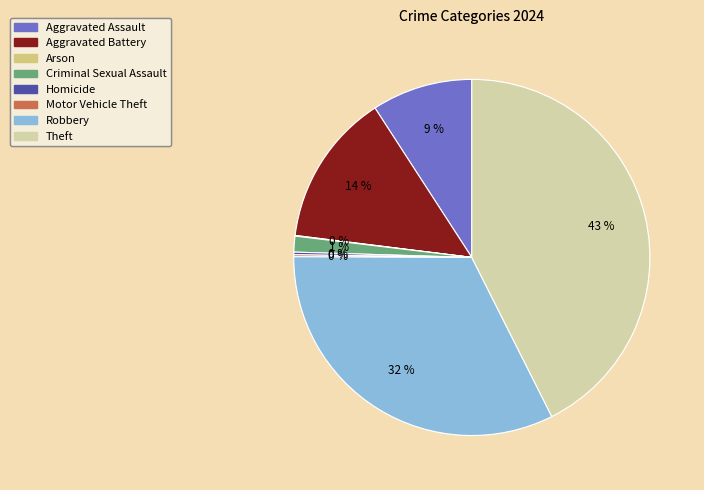

Which has a higher value, Aggravated Battery or Theft?

Theft